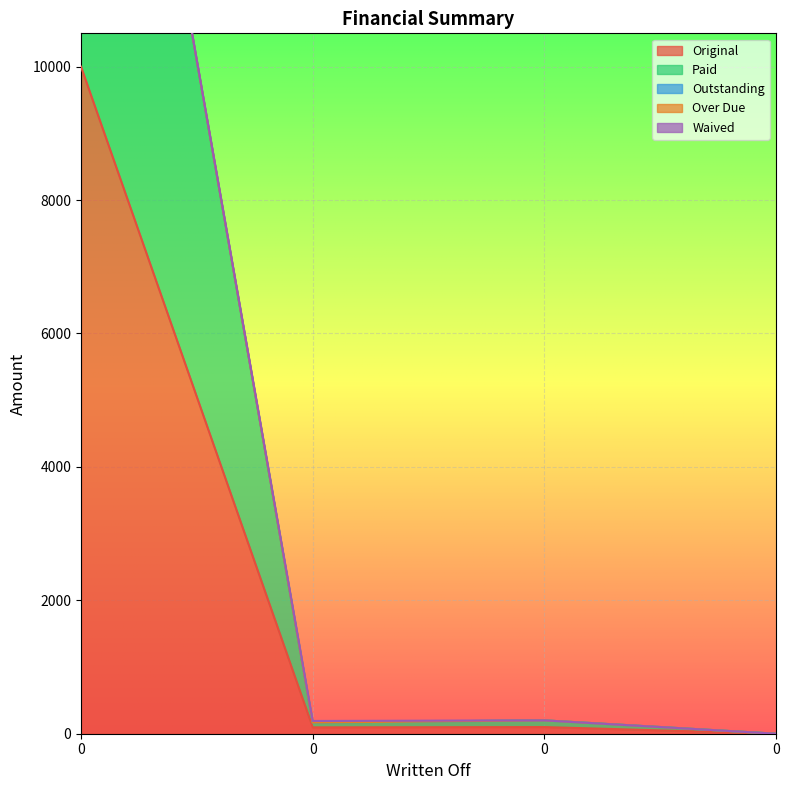

Count the number of data series in this chart.

5